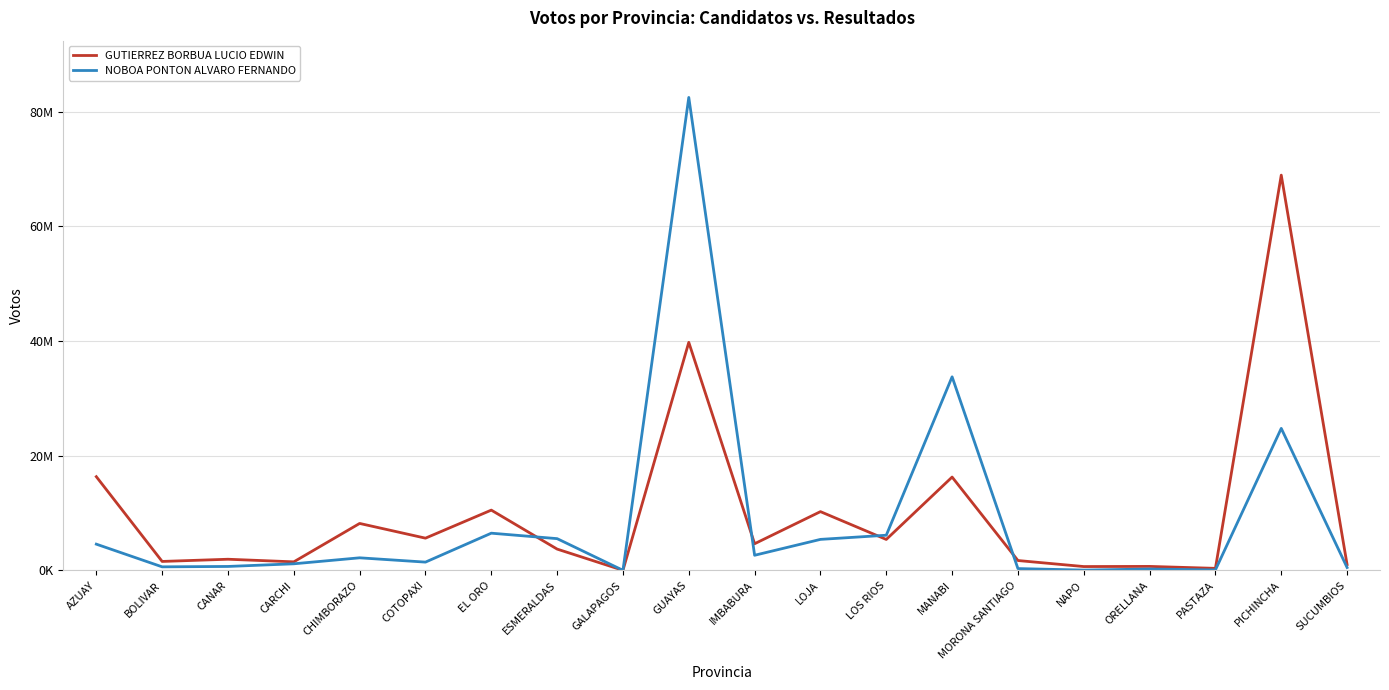

Does the chart display data point markers on the line(s)?

No